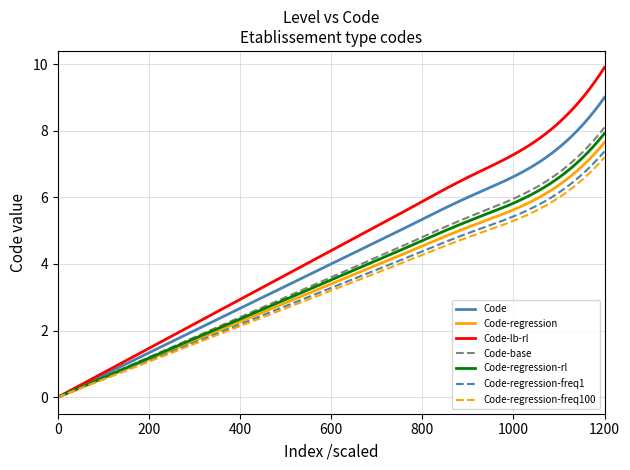

Which series has the widest spread of values?

Code-lb-rl